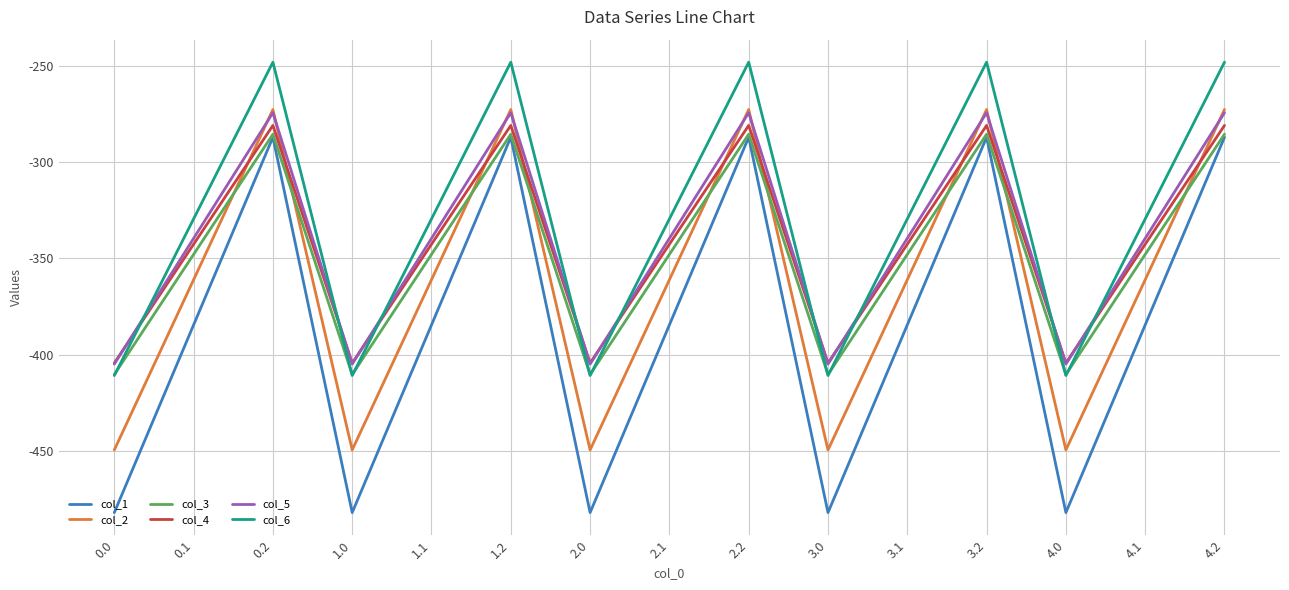

What is the maximum value for col_6?

-248.1